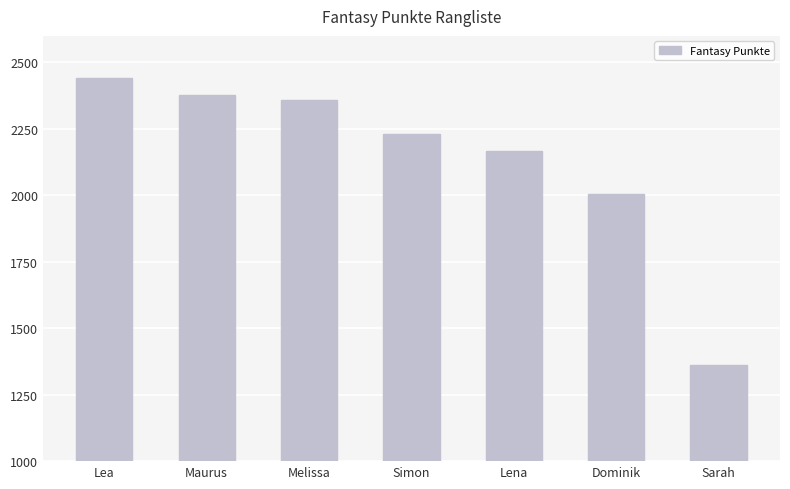

How many distinct data groups are displayed?

1